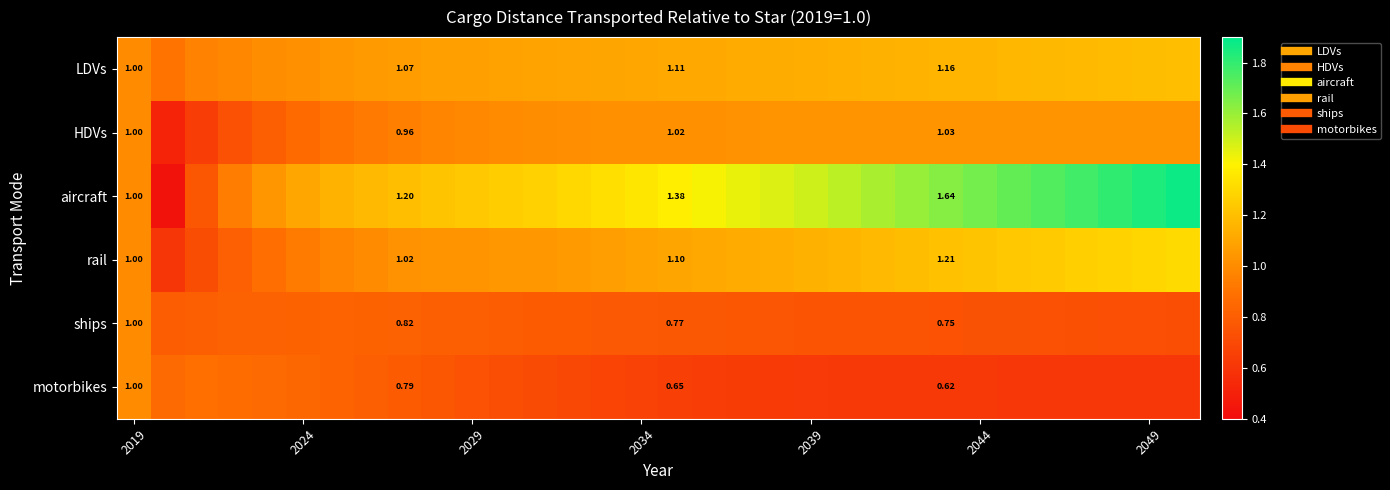

How many series are shown in this chart?

6